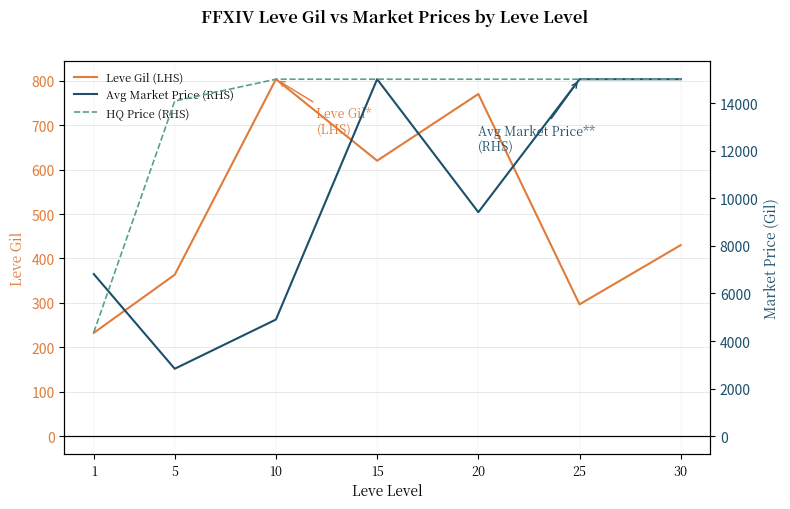

True or false: HQ Price (RHS) has a value of 8835.8 at 25.

False